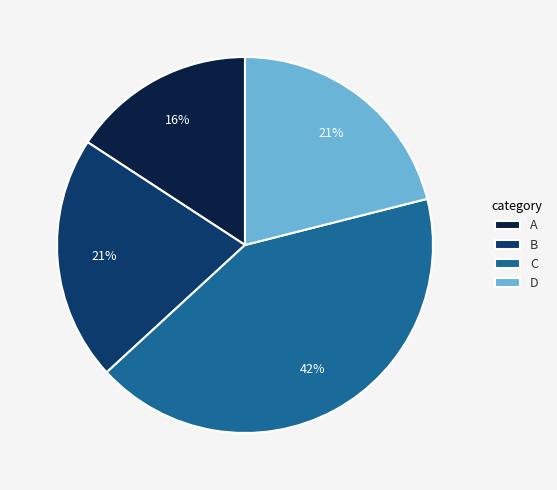

Between D and C, which is larger?

C